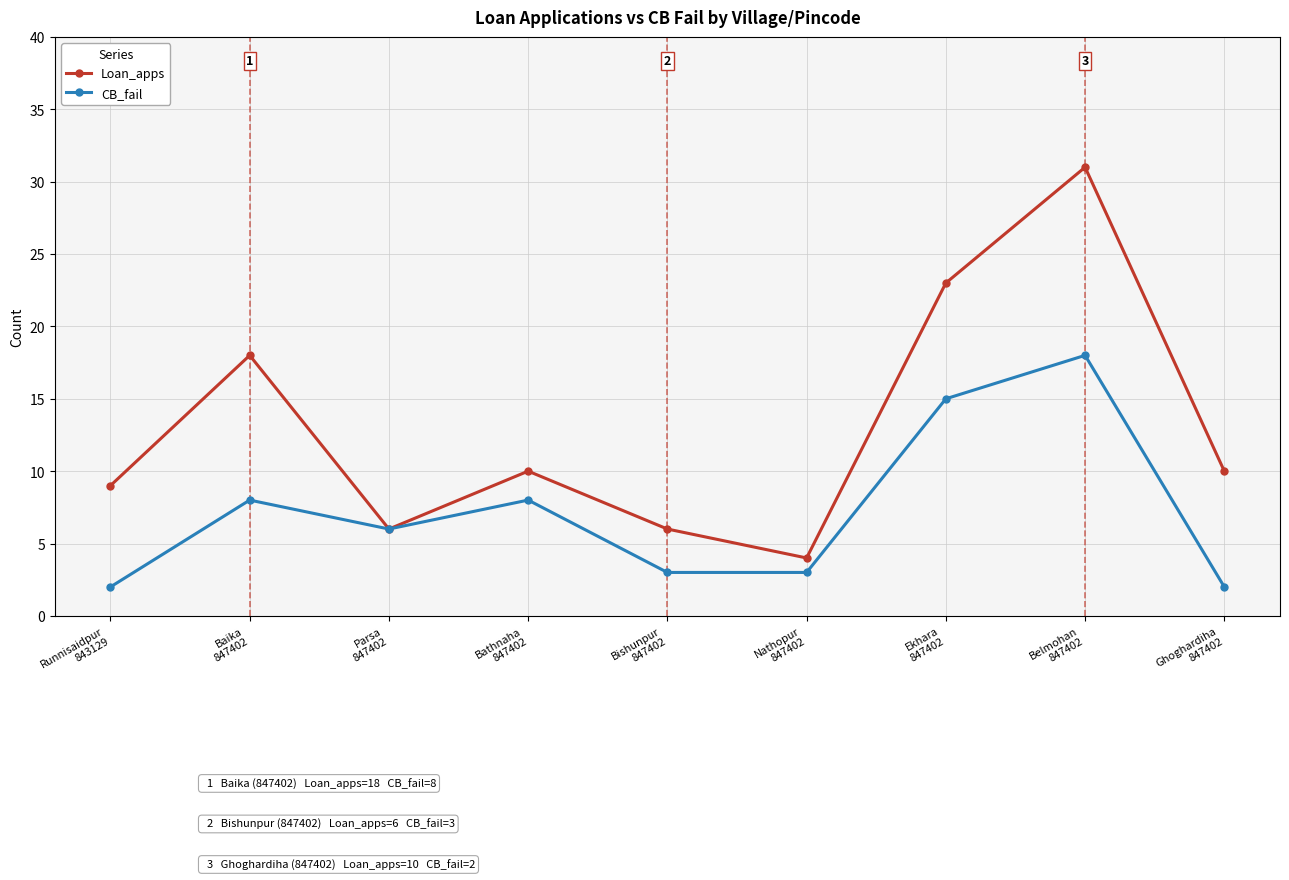

What position from the left is Parsa
847402?

3